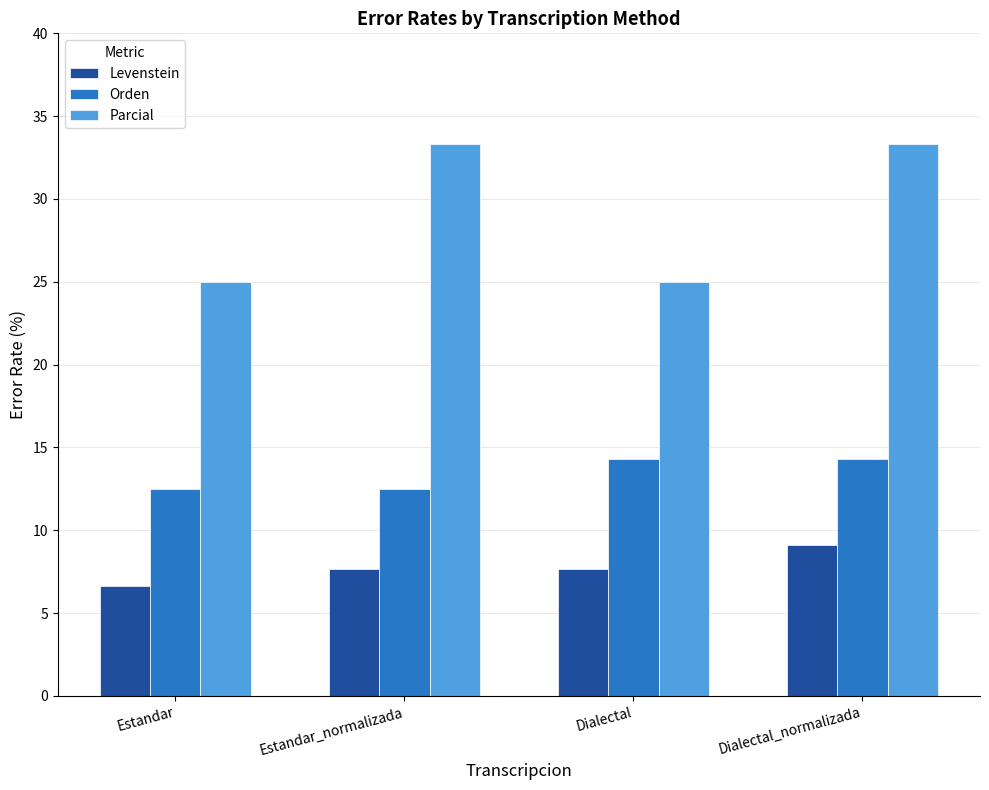

List the series in order of their peak value, highest first.

Parcial, Orden, Levenstein